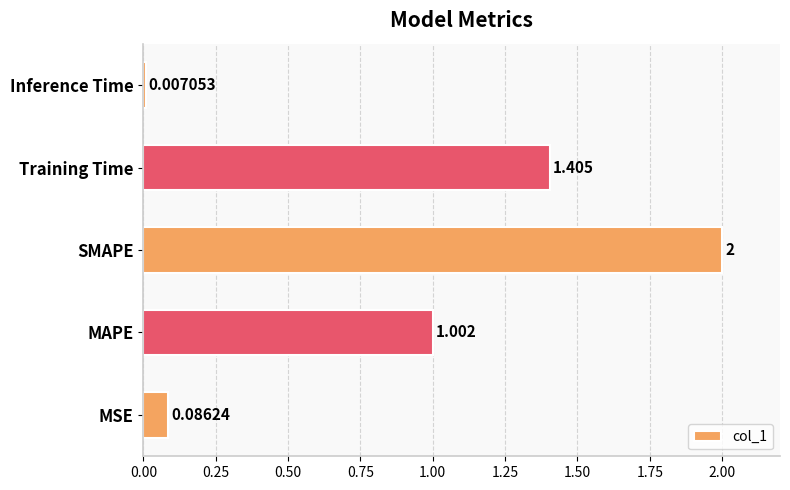

Between SMAPE and Inference Time, which is larger?

SMAPE